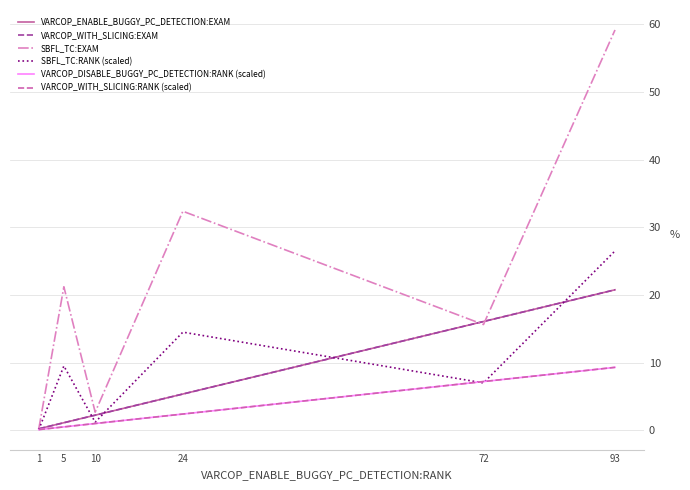

Reading right to left, extract all data points from this chart.

VARCOP_ENABLE_BUGGY_PC_DETECTION:EXAM: 20.8	16.1	5.4	2.2	1.1	0.2
VARCOP_WITH_SLICING:EXAM: 20.8	16.1	5.4	2.2	1.1	0.2
SBFL_TC:EXAM: 59.2	15.6	32.4	2.7	21.2	0.2
SBFL_TC:RANK (scaled): 26.5	7.0	14.5	1.2	9.5	0.1
VARCOP_DISABLE_BUGGY_PC_DETECTION:RANK (scaled): 9.3	7.2	2.4	1.0	0.5	0.1
VARCOP_WITH_SLICING:RANK (scaled): 9.3	7.2	2.4	1.0	0.5	0.1